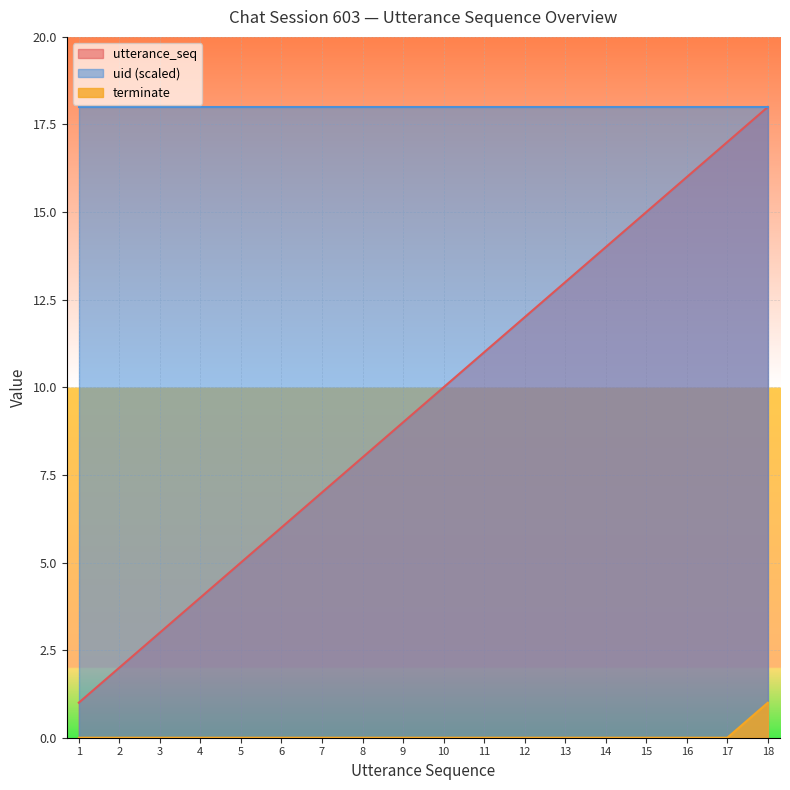

What is the difference between the maximum and second lowest values in the utterance_seq series?

16